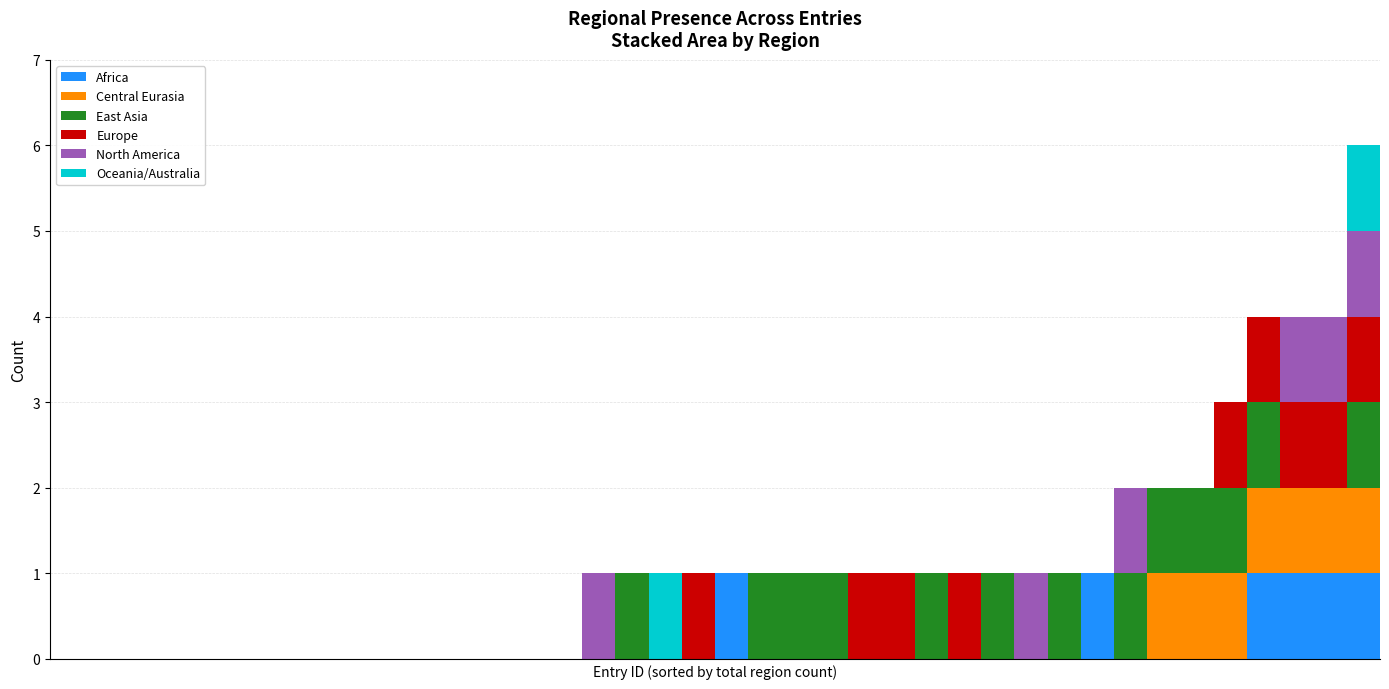

Are the bars horizontal?

No